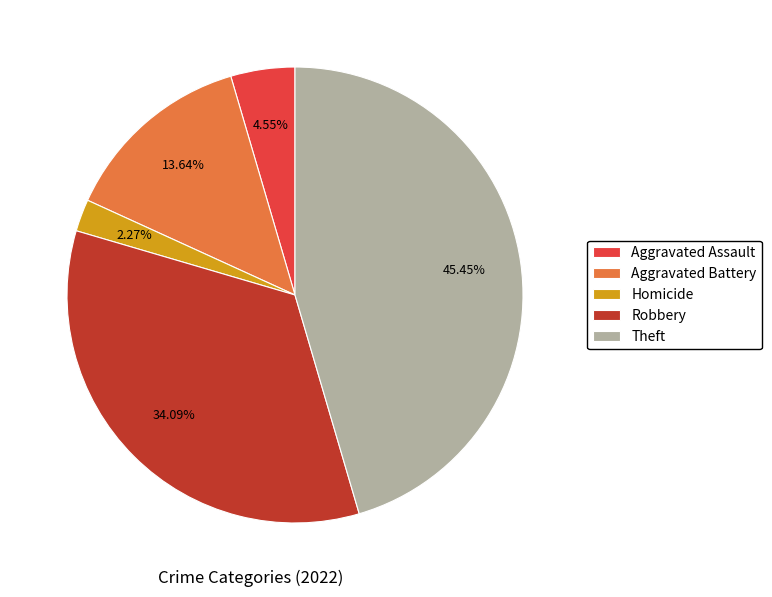

What is the largest slice in the pie chart?

Theft